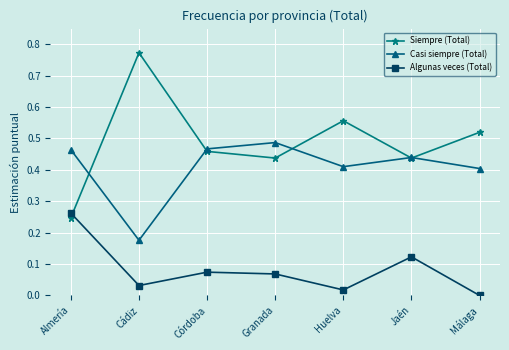

Is it true that Siempre (Total) equals 0.4 at Granada?

True